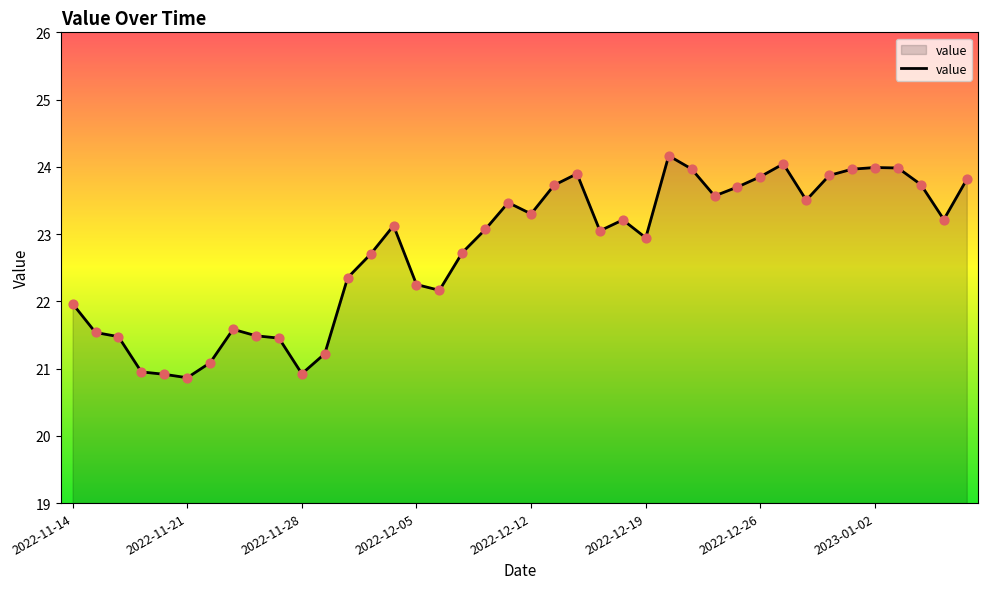

What is the greatest value displayed?

24.2